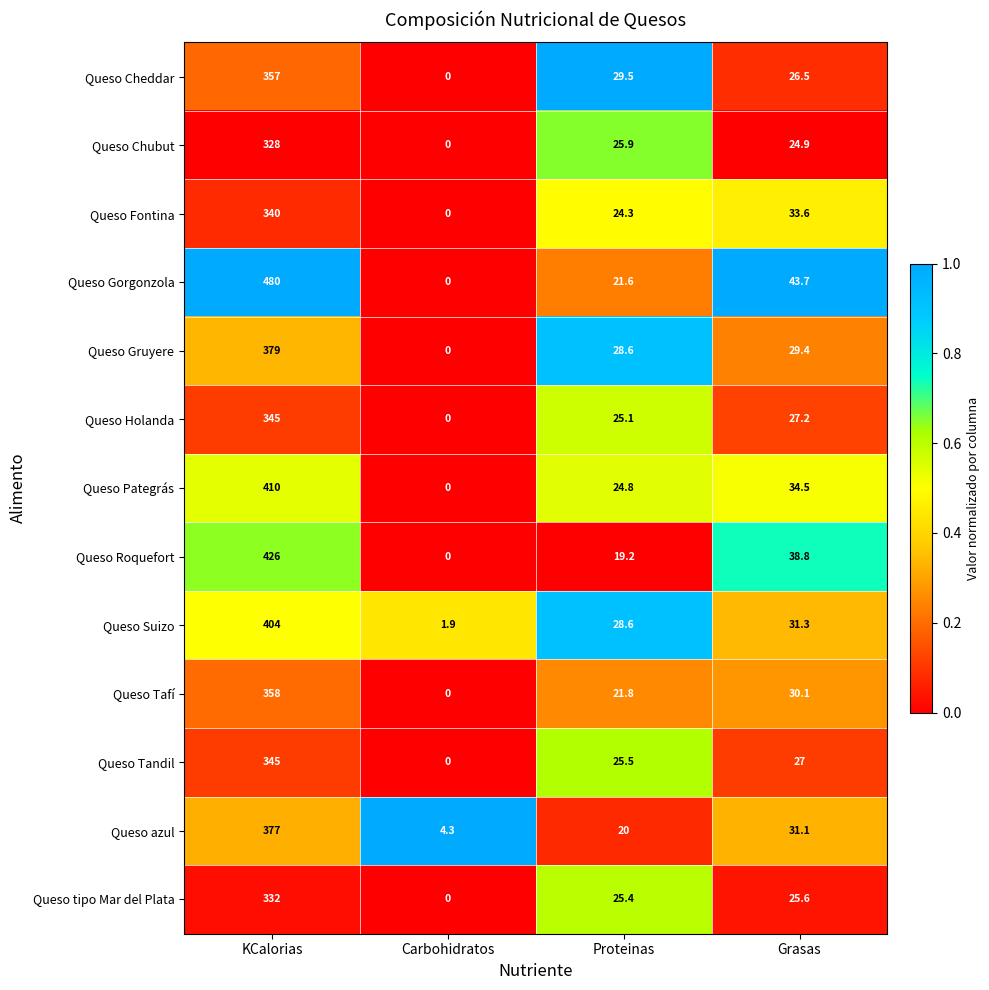

At which category does the chart reach its minimum across all series?

Carbohidratos